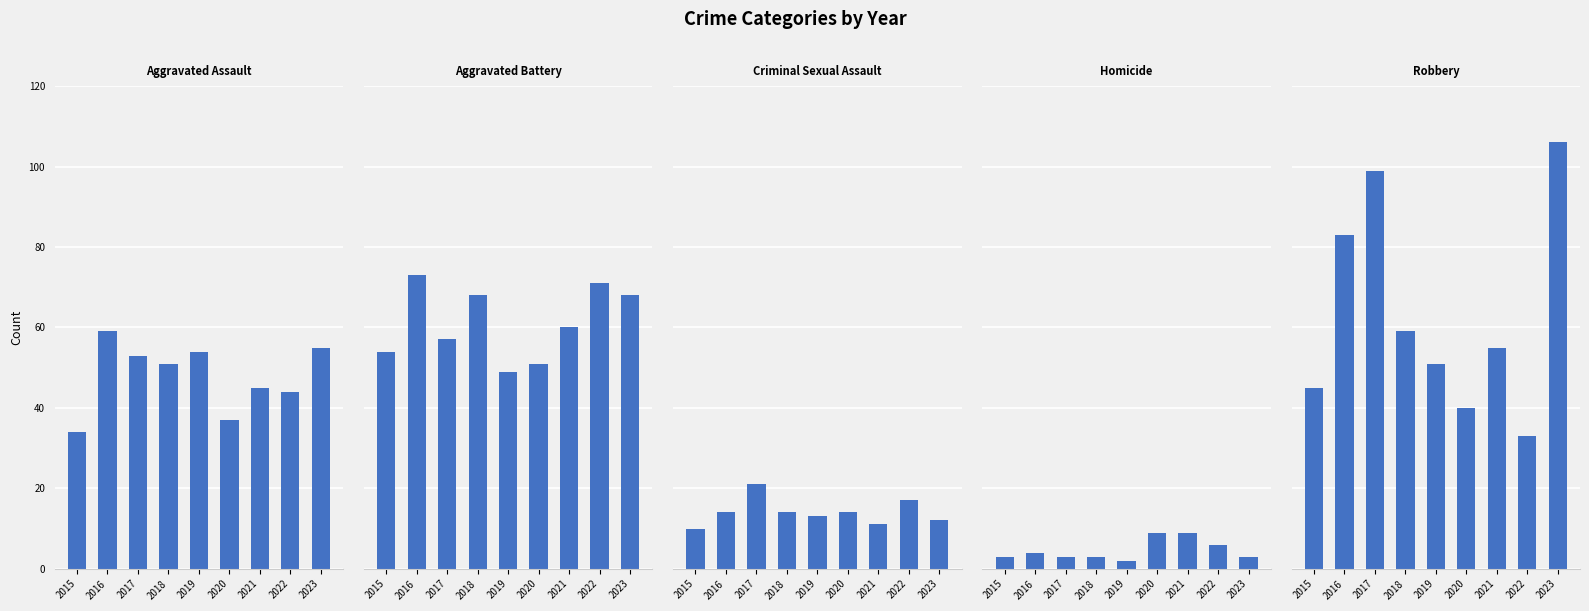

Between 2018 and 2019, which series saw the biggest shift?

Aggravated Battery